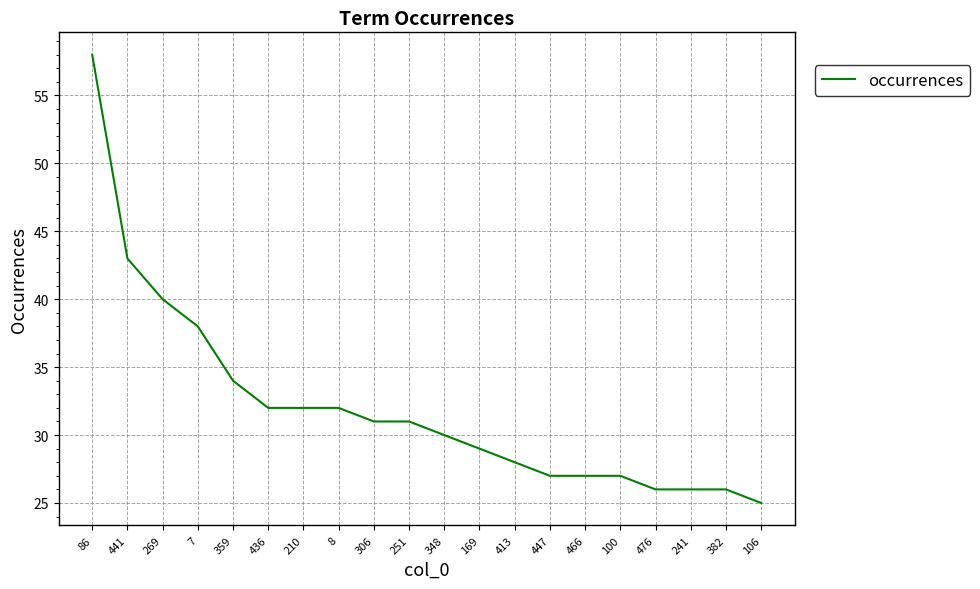

What is the sum of all values?

642